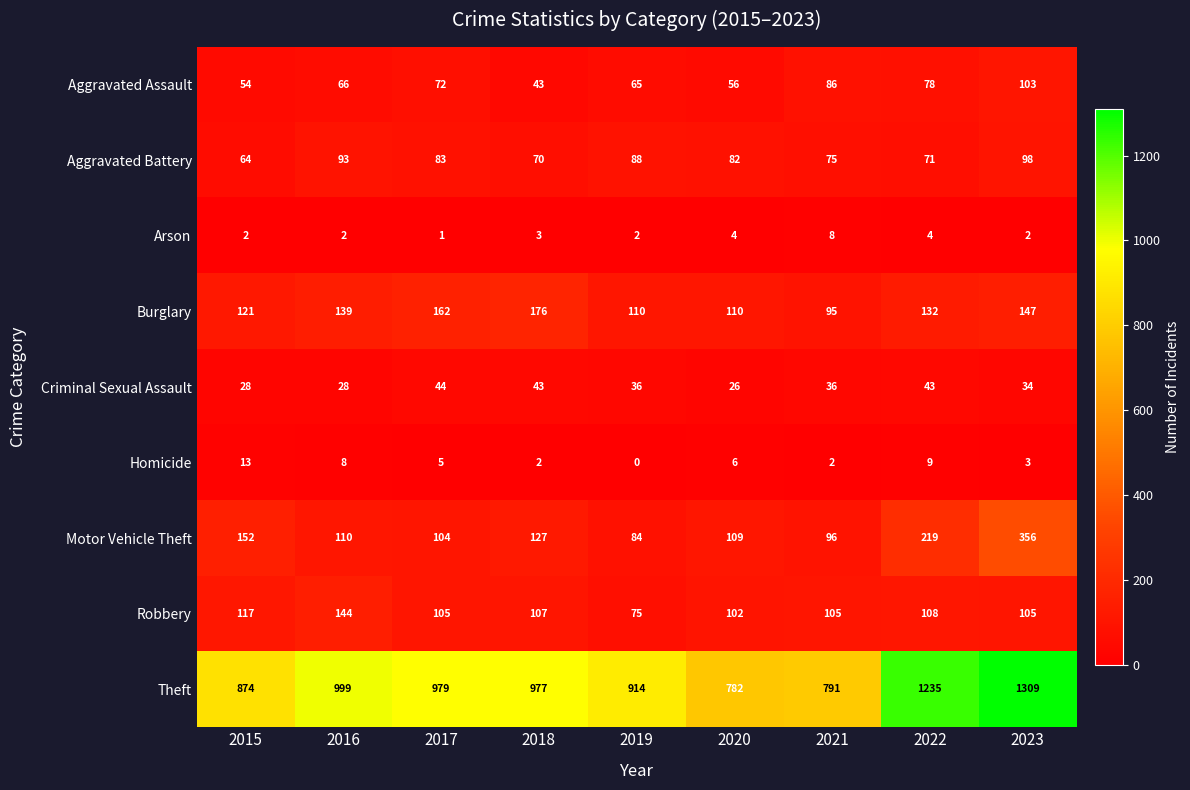

The value of Homicide at 2023 is 3. True or false?

True